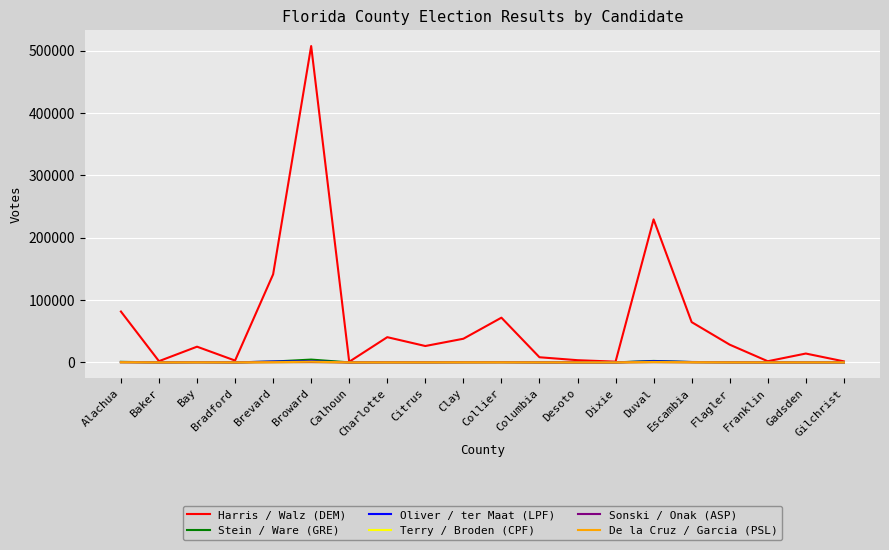

What position from the left is Dixie?

14